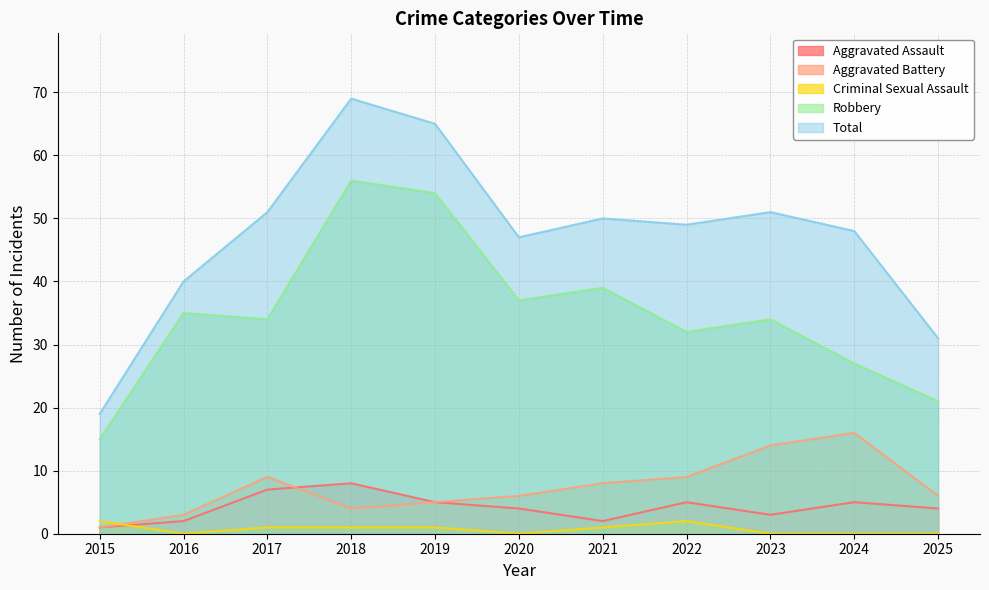

Reading right to left, extract all data points from this chart.

Aggravated Assault: 4	5	3	5	2	4	5	8	7	2	1
Aggravated Battery: 6	16	14	9	8	6	5	4	9	3	1
Criminal Sexual Assault: 0	0	0	2	1	0	1	1	1	0	2
Robbery: 21	27	34	32	39	37	54	56	34	35	15
Total: 31	48	51	49	50	47	65	69	51	40	19